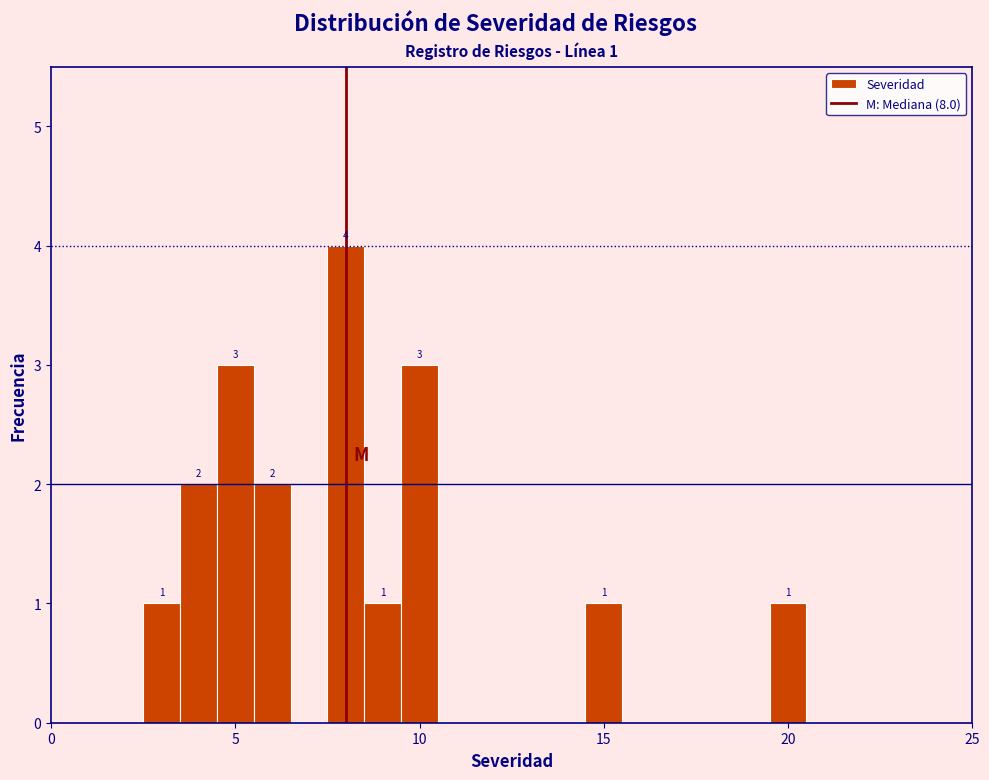

Read against the x-axis, roughly where is the centre of the tallest bar?

8.0